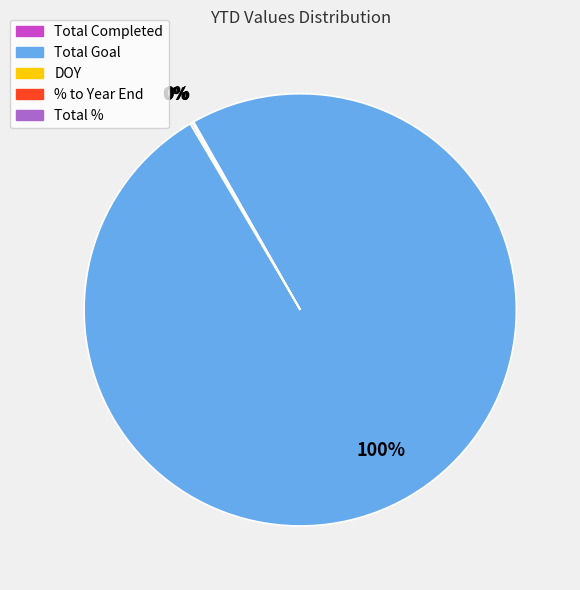

Is there a majority slice in this chart?

Yes